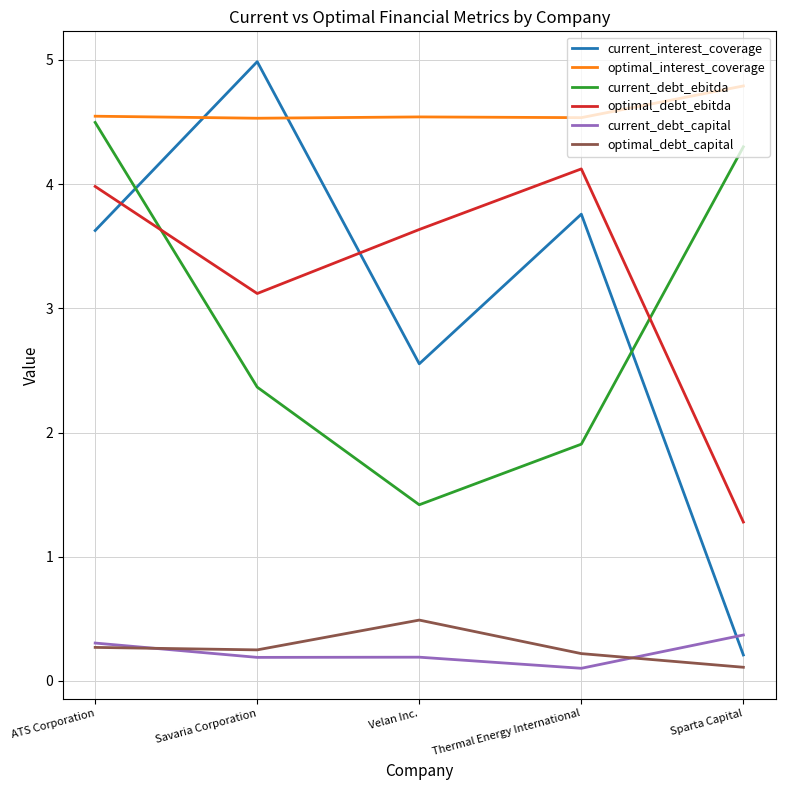

At which label is optimal_debt_capital closest to 0?

Sparta Capital